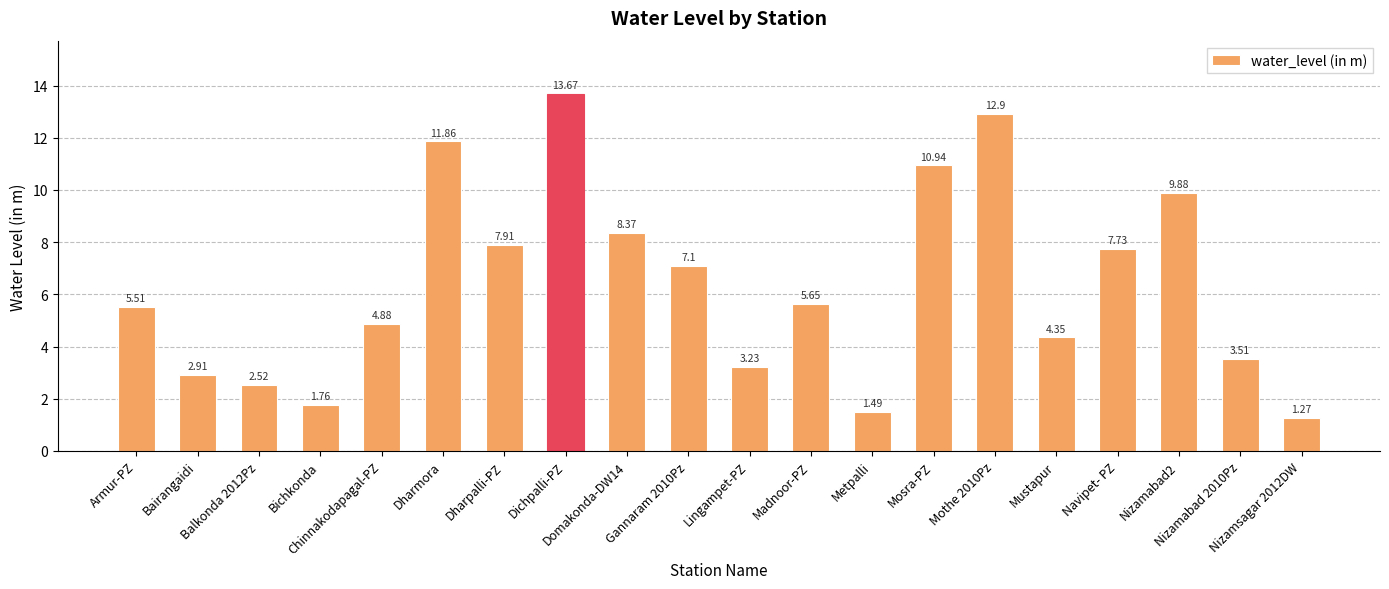

What is the difference between the maximum and second lowest values?

12.2